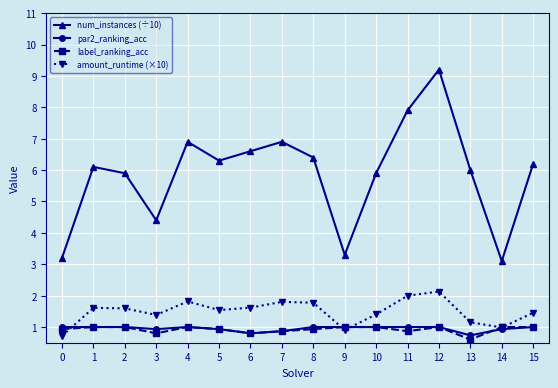

At which category is the sum across all series the highest?

12